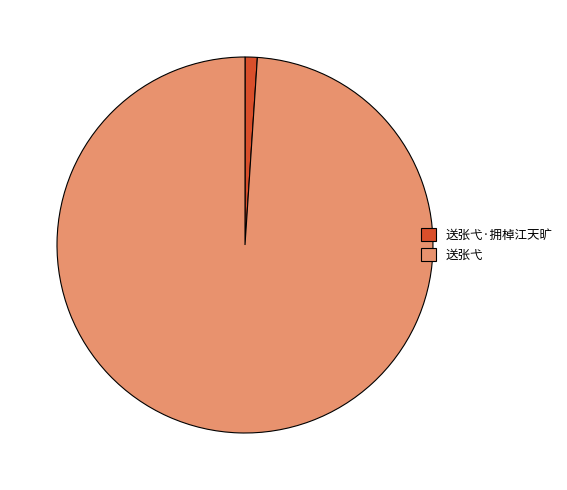

Is the sum of 送张弋·拥棹江天旷 and 送张弋 greater than half?

Yes